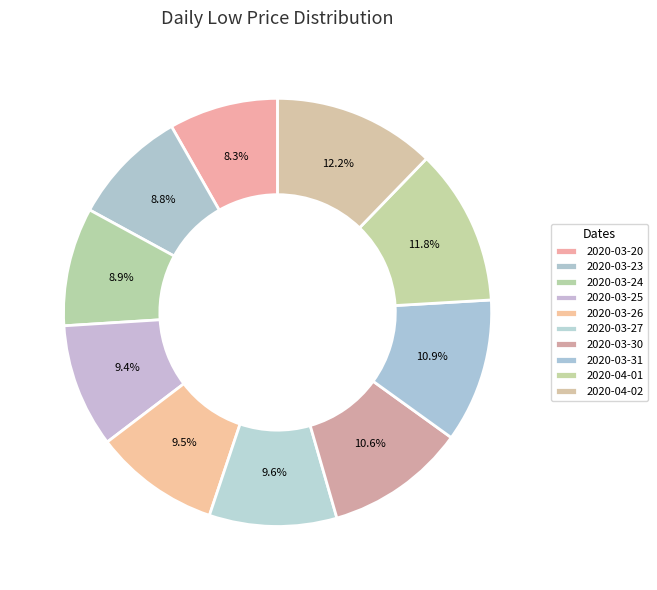

How many slices are in this pie chart?

10